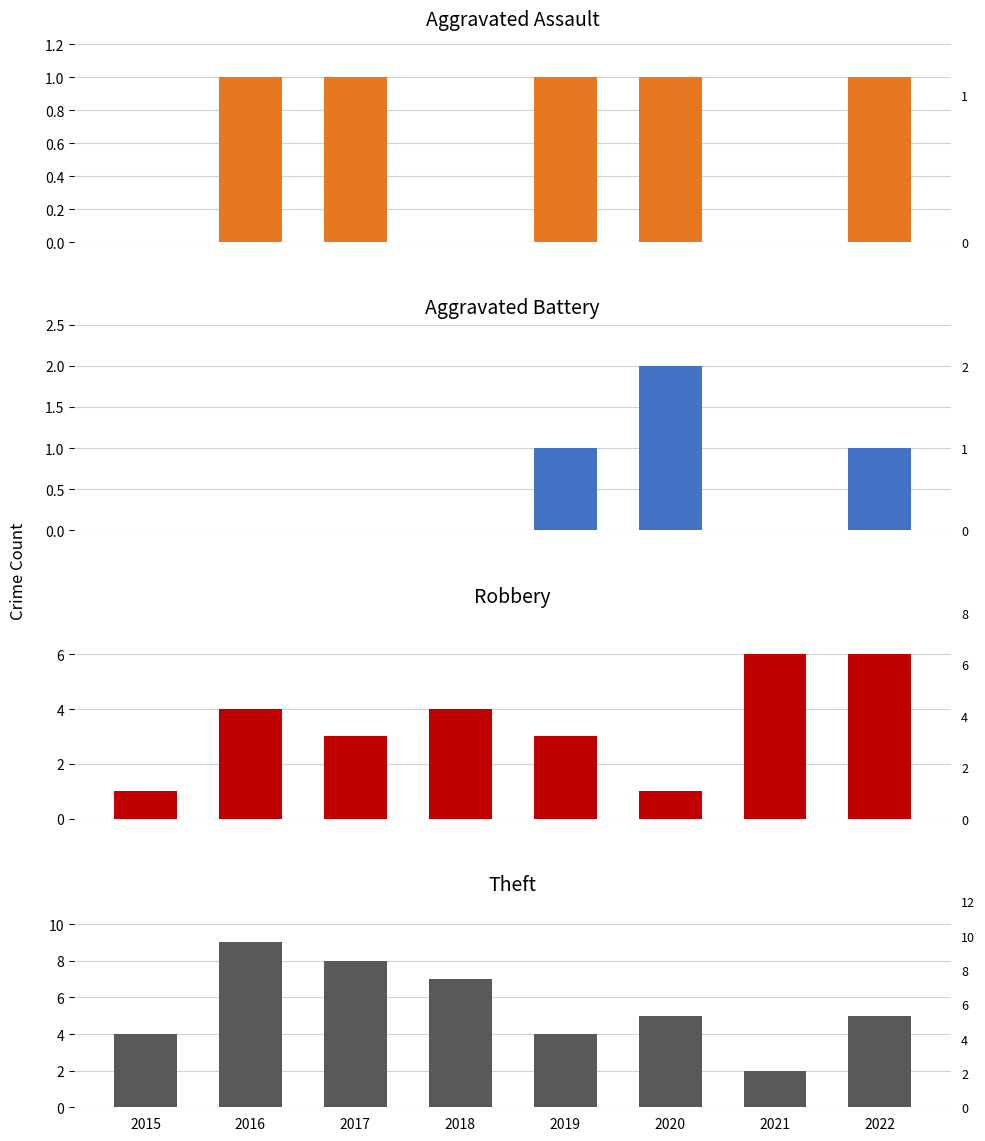

Reading left to right, what are all the values shown in this chart?

Aggravated Assault: 2015=0	2016=1	2017=1	2018=0	2019=1	2020=1	2021=0	2022=1
Aggravated Battery: 2015=0	2016=0	2017=0	2018=0	2019=1	2020=2	2021=0	2022=1
Robbery: 2015=1	2016=4	2017=3	2018=4	2019=3	2020=1	2021=6	2022=6
Theft: 2015=4	2016=9	2017=8	2018=7	2019=4	2020=5	2021=2	2022=5